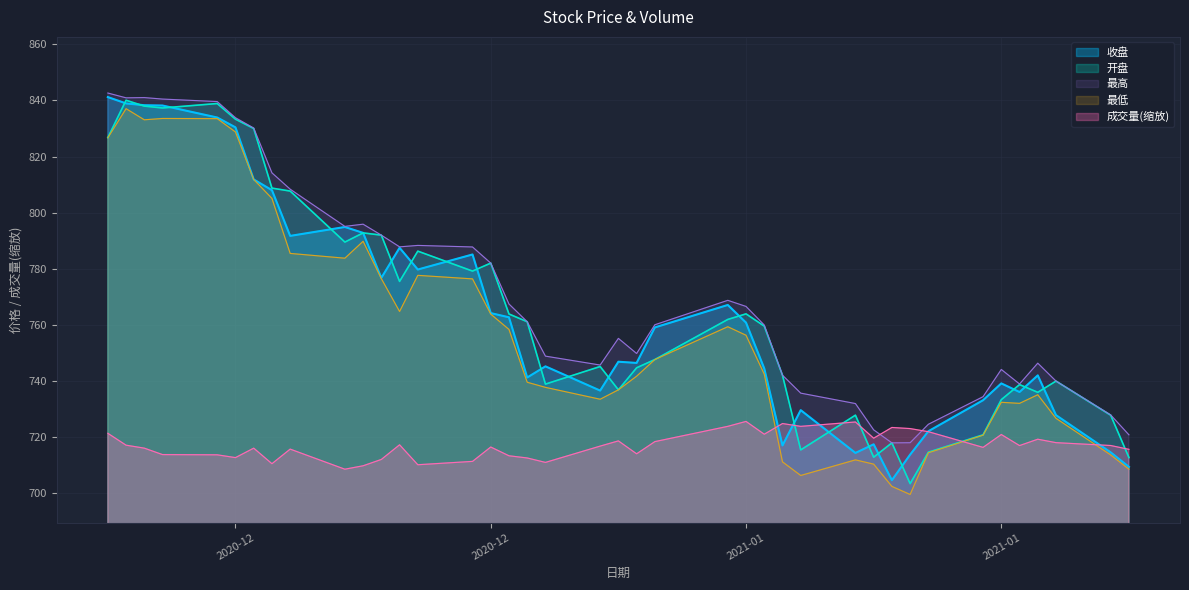

Which series has the largest total across all categories?

最高